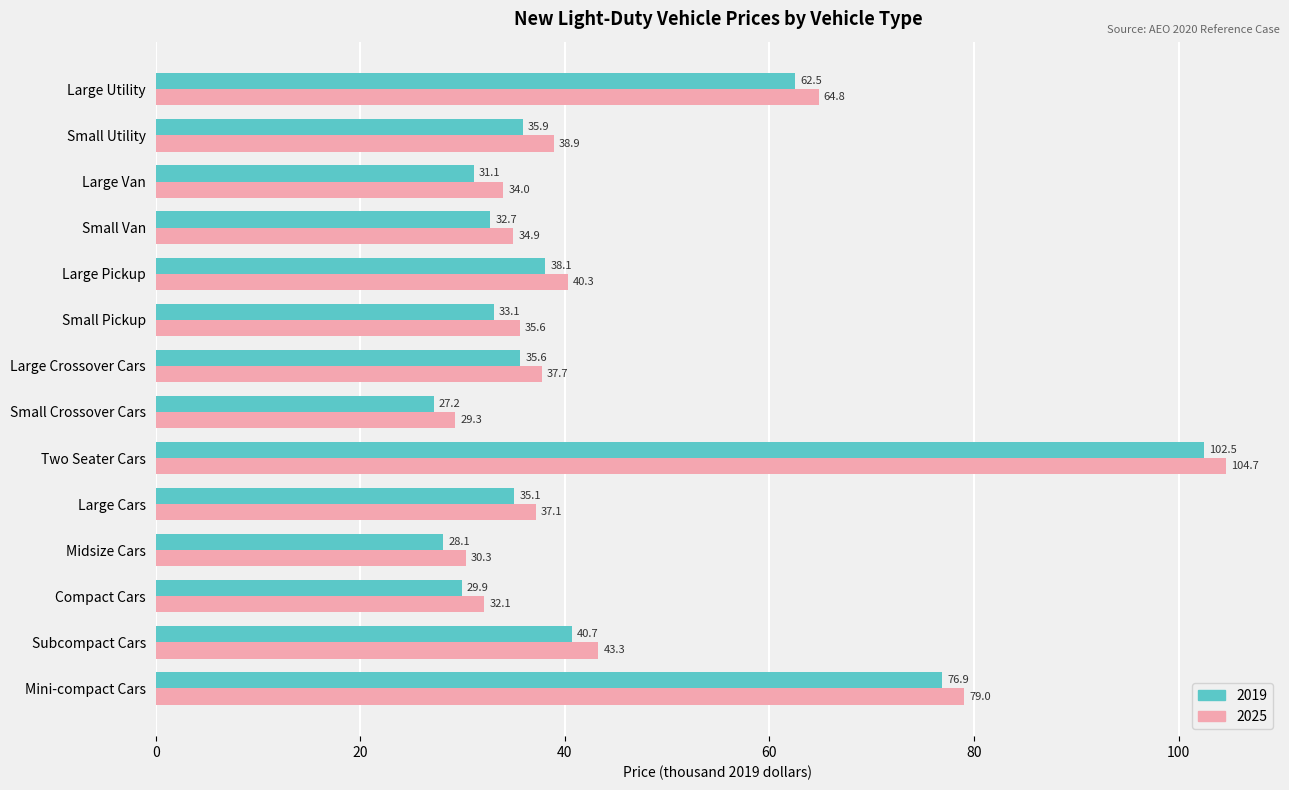

What is the difference between the maximum and minimum values in the 2025 series?

75.4